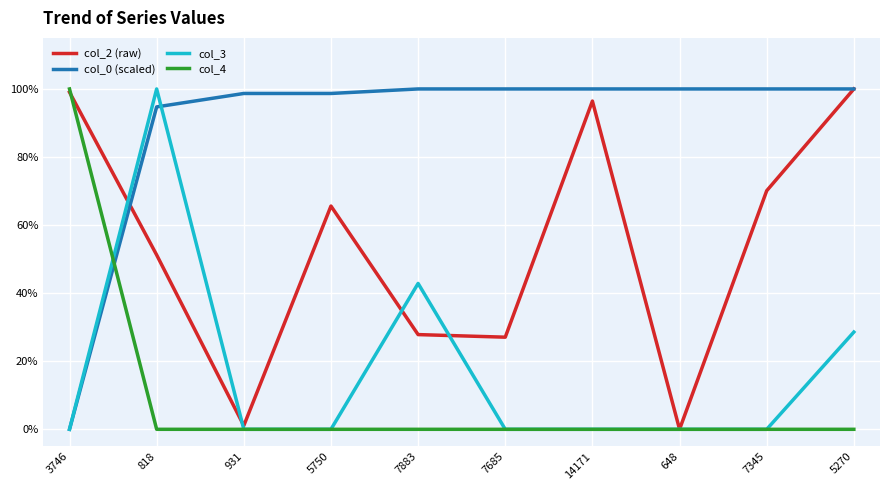

Where is the first local maximum for col_3?

818